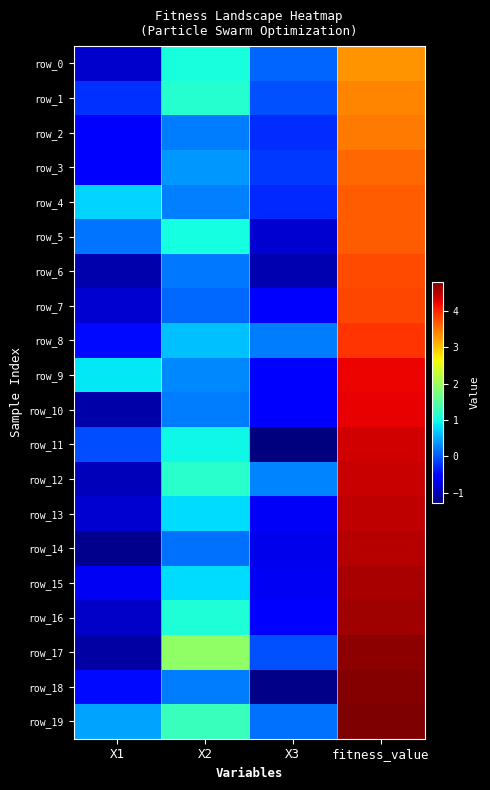

How many negative values does the row_8 series have?

1